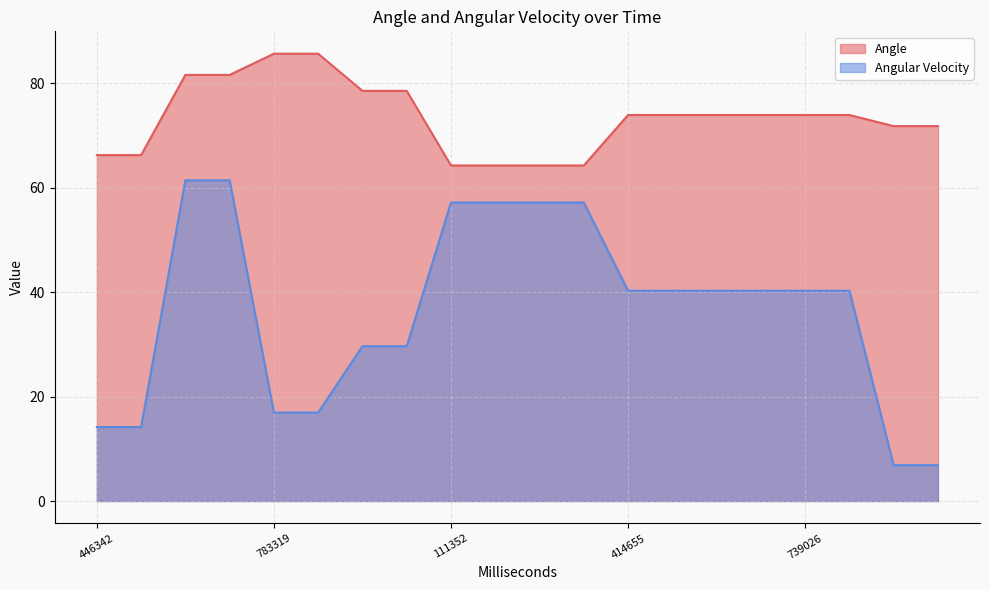

What is the average value of the Angular Velocity series?

36.4